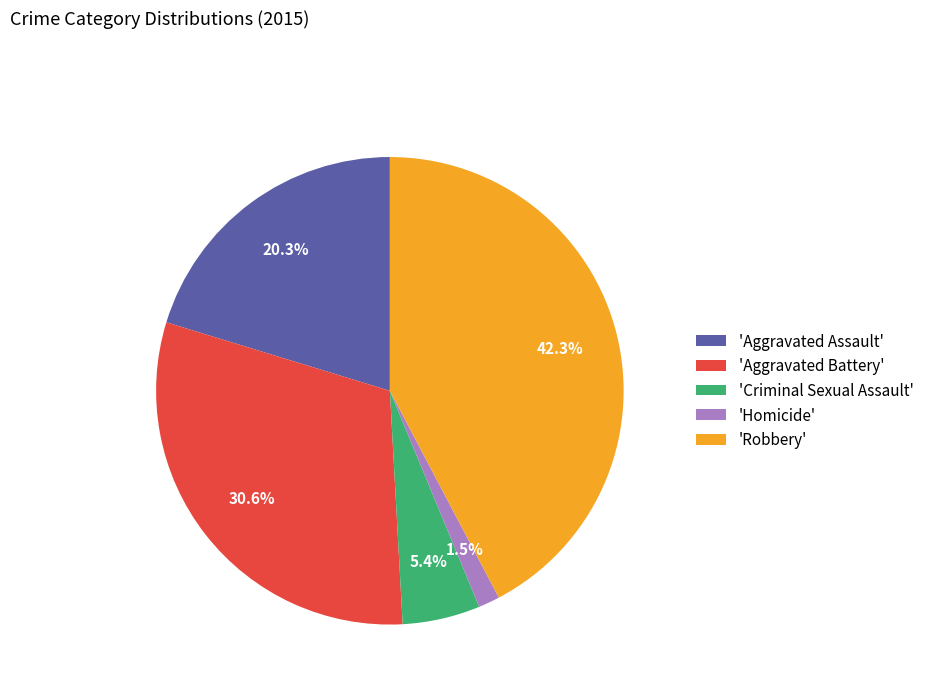

Rank the categories by value from lowest to highest.

'Homicide', 'Criminal Sexual Assault', 'Aggravated Assault', 'Aggravated Battery', 'Robbery'